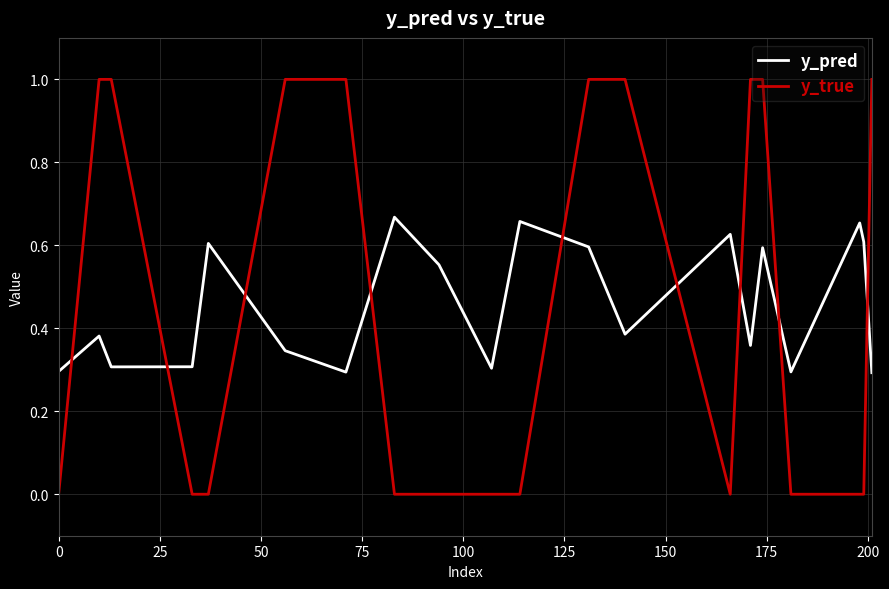

How many intersections are there between y_pred and y_true?

9